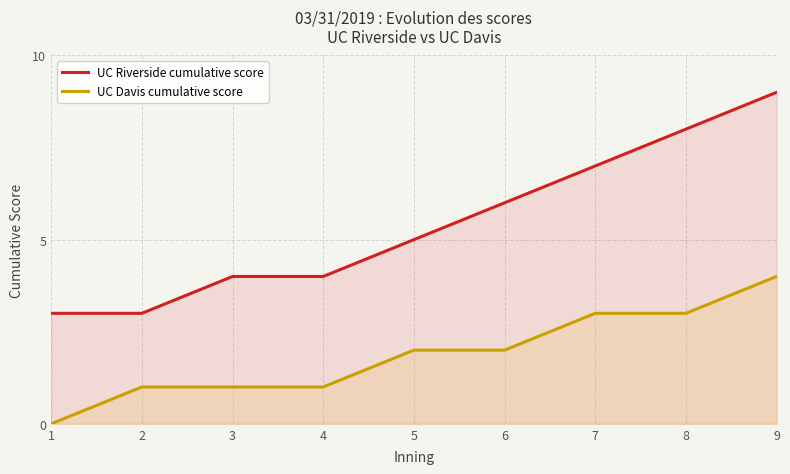

What is the sum of all UC Riverside cumulative score values?

49